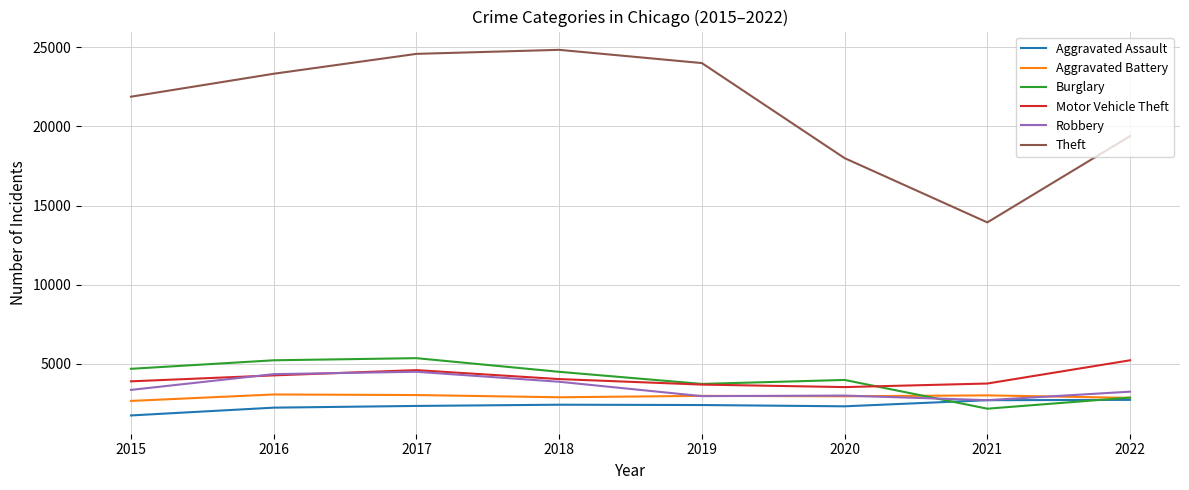

What is the difference between the Robbery values at 2018 and 2022?

626